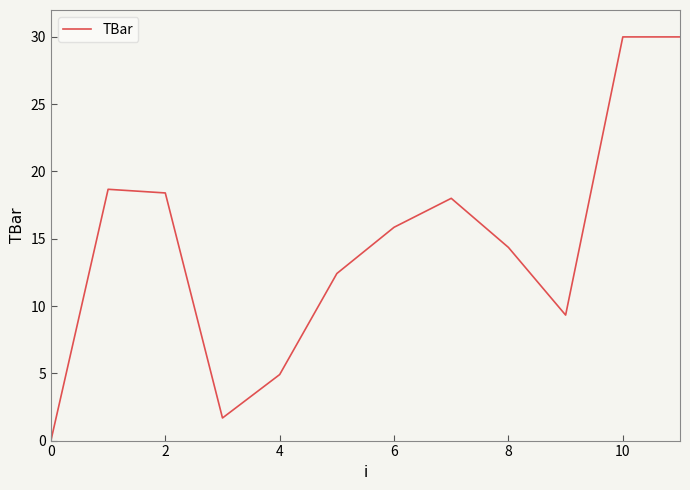

Does the chart have visible grid lines?

No